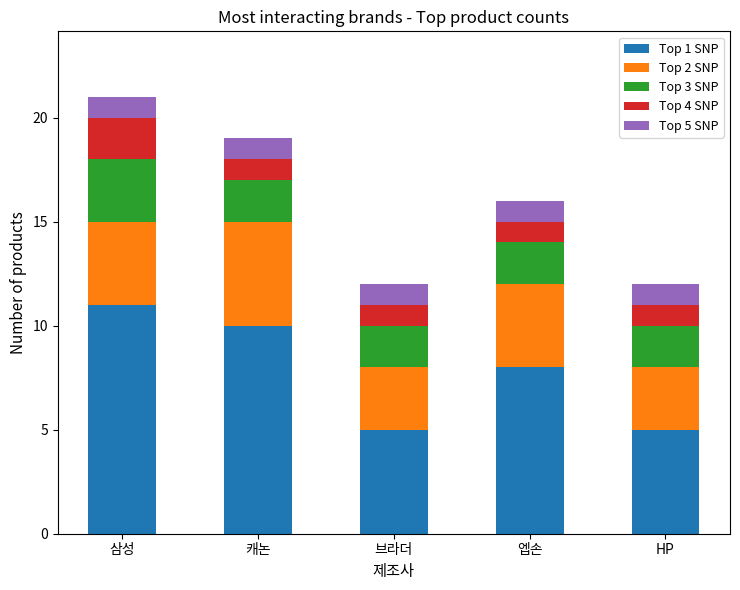

What is the total value across all series at 캐논?

19